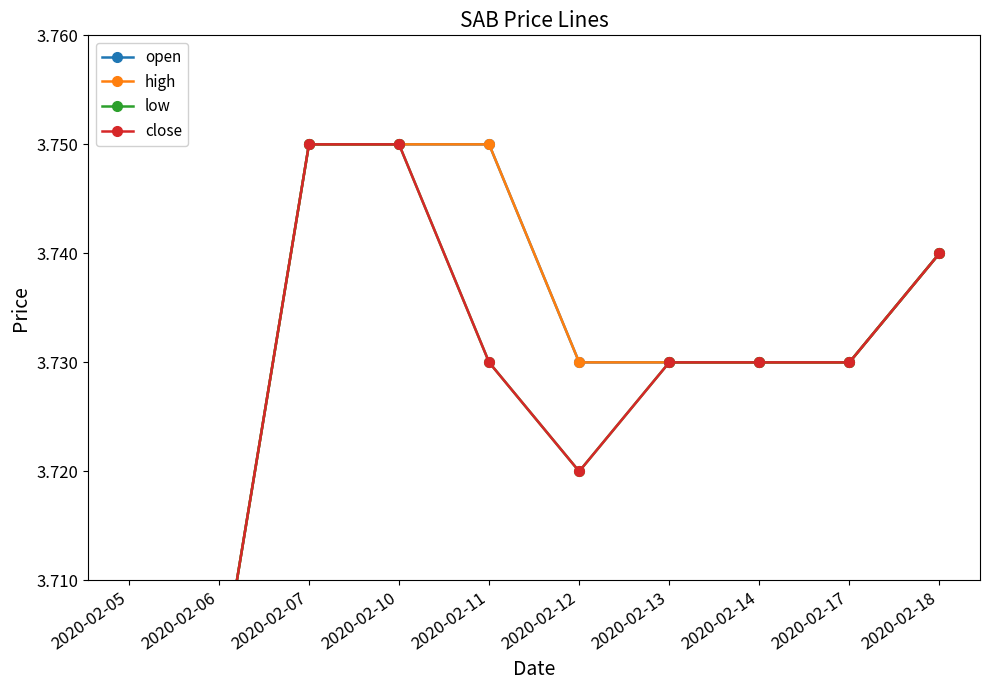

True or false: high and low intersect in this chart.

False